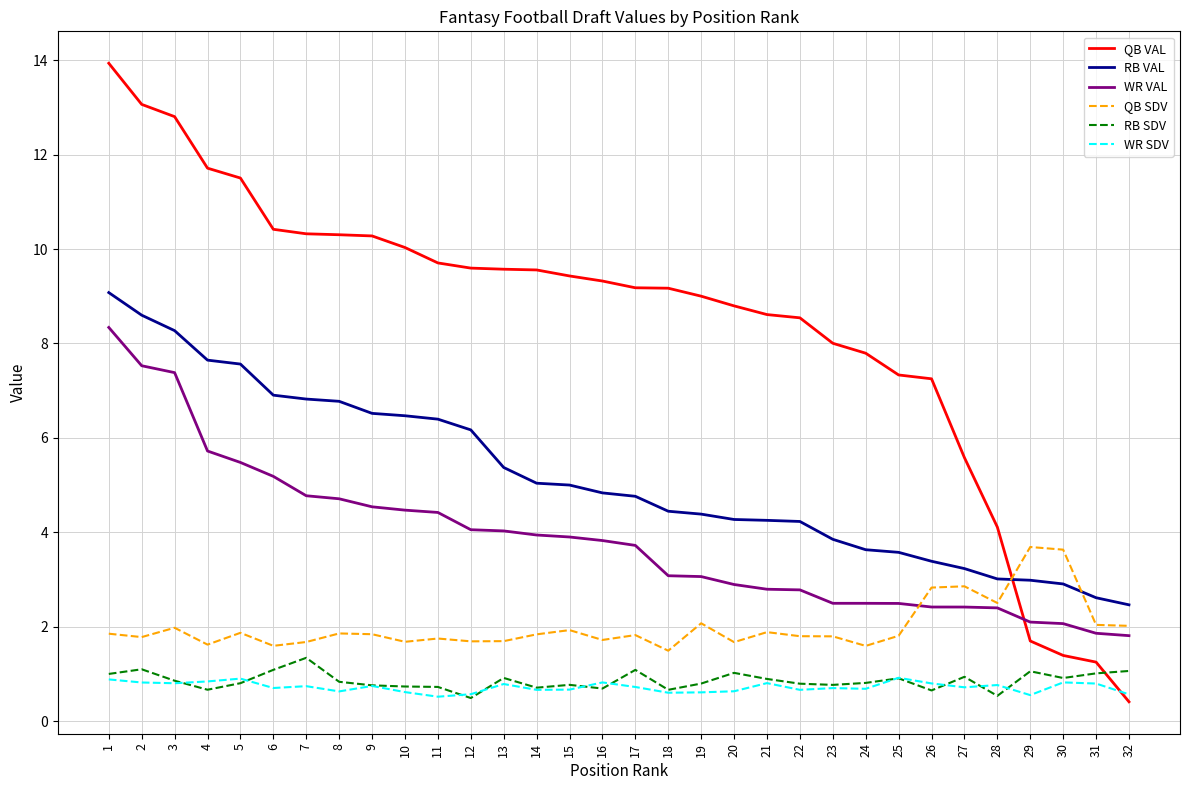

Rank the series at 16 from highest to lowest value.

QB VAL, RB VAL, WR VAL, QB SDV, WR SDV, RB SDV